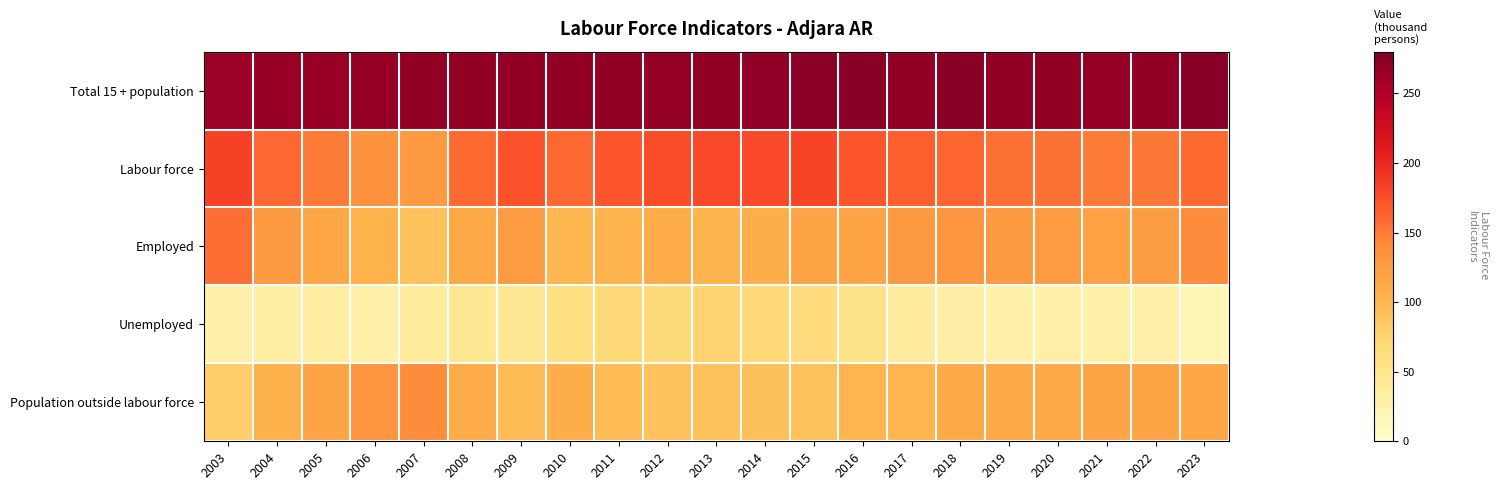

Reading left to right, transcribe all the data shown in this chart.

Total 15 + population: 2003=263.1	2004=265.1	2005=265.6	2006=266.6	2007=268.2	2008=268.3	2009=268.5	2010=268.3	2011=268.3	2012=267.7	2013=268.9	2014=269.5	2015=271.7	2016=273.4	2017=268.7	2018=273.0	2019=268.5	2020=268.8	2021=266.3	2022=268.2	2023=274.0
Labour force: 2003=183.5	2004=159.8	2005=149.3	2006=133.7	2007=128.5	2008=158.9	2009=172.5	2010=160.0	2011=171.3	2012=176.7	2013=178.7	2014=177.3	2015=181.1	2016=171.7	2017=166.2	2018=162.1	2019=155.4	2020=155.1	2021=149.4	2022=151.7	2023=159.0
Employed: 2003=156.8	2004=128.3	2005=115.5	2006=104.2	2007=90.2	2008=113.6	2009=126.8	2010=100.7	2011=103.5	2012=110.3	2013=103.4	2014=108.8	2015=117.4	2016=118.0	2017=128.9	2018=132.4	2019=128.1	2020=126.1	2021=120.7	2022=123.8	2023=139.6
Unemployed: 2003=26.7	2004=31.4	2005=33.8	2006=29.5	2007=38.3	2008=45.2	2009=45.8	2010=59.3	2011=67.7	2012=66.5	2013=75.3	2014=68.4	2015=63.7	2016=53.6	2017=37.4	2018=29.7	2019=27.3	2020=29.0	2021=28.7	2022=27.9	2023=19.4
Population outside labour force: 2003=79.6	2004=105.4	2005=116.3	2006=132.9	2007=139.7	2008=109.5	2009=96.0	2010=108.3	2011=97.0	2012=91.0	2013=90.2	2014=92.2	2015=90.6	2016=101.8	2017=102.4	2018=110.9	2019=113.2	2020=113.7	2021=116.9	2022=116.5	2023=115.0